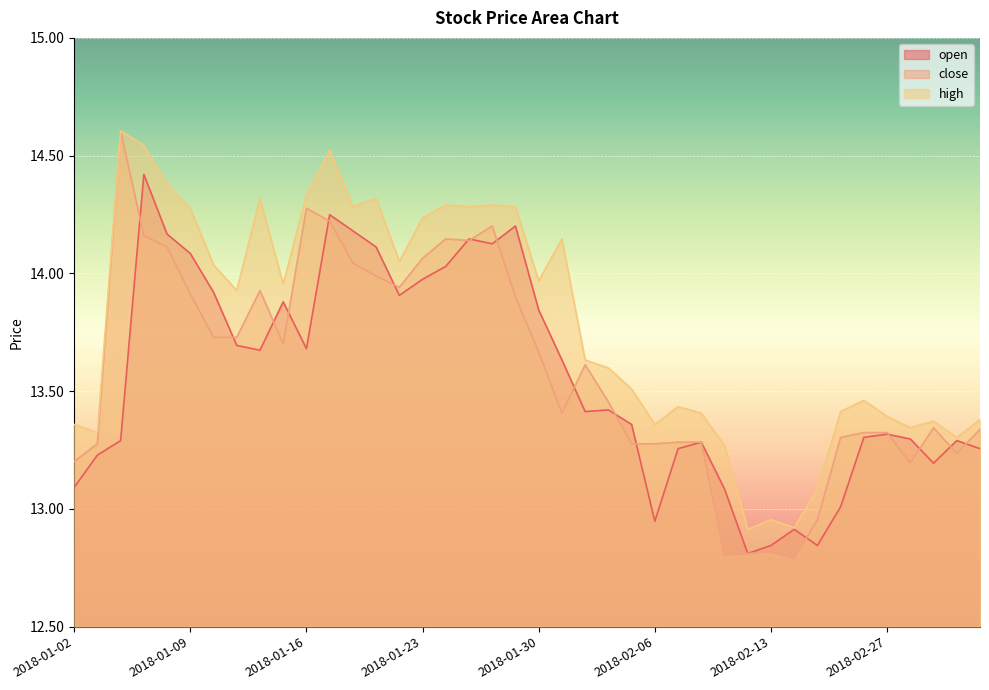

How many data points does each series have?

40